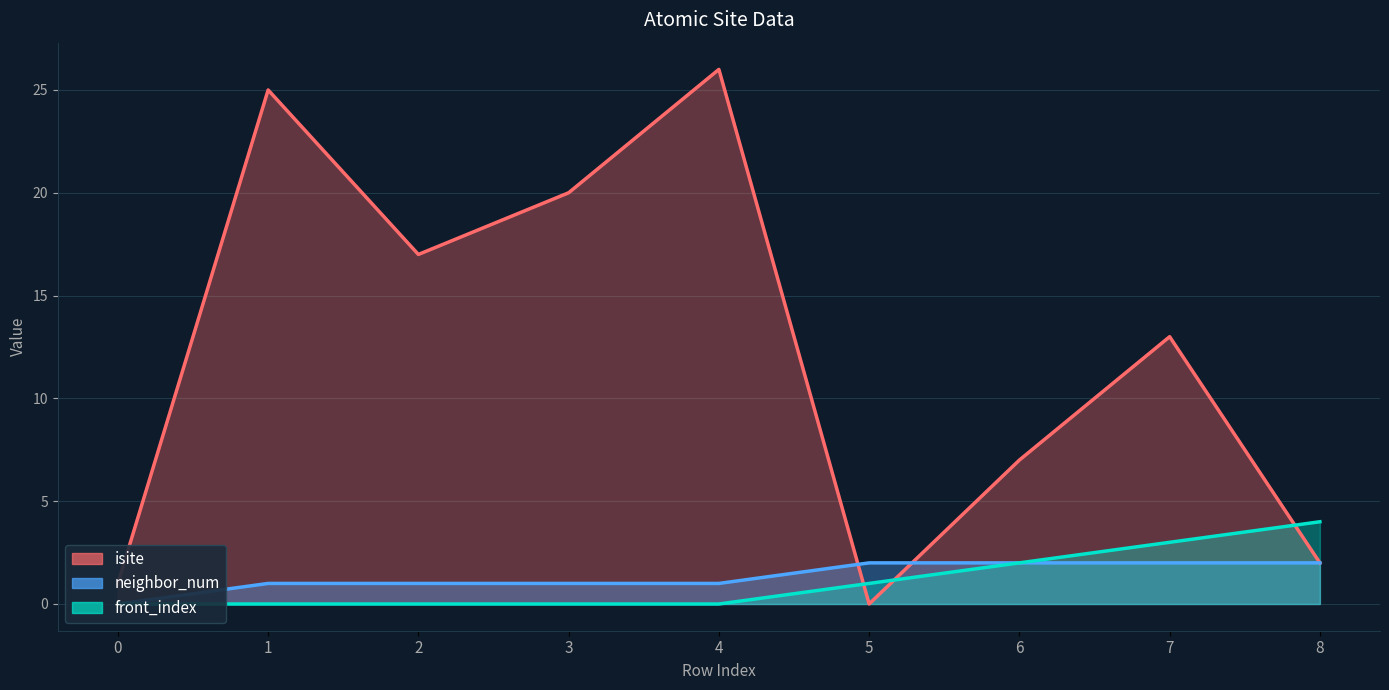

At which label is front_index closest to 2?

6